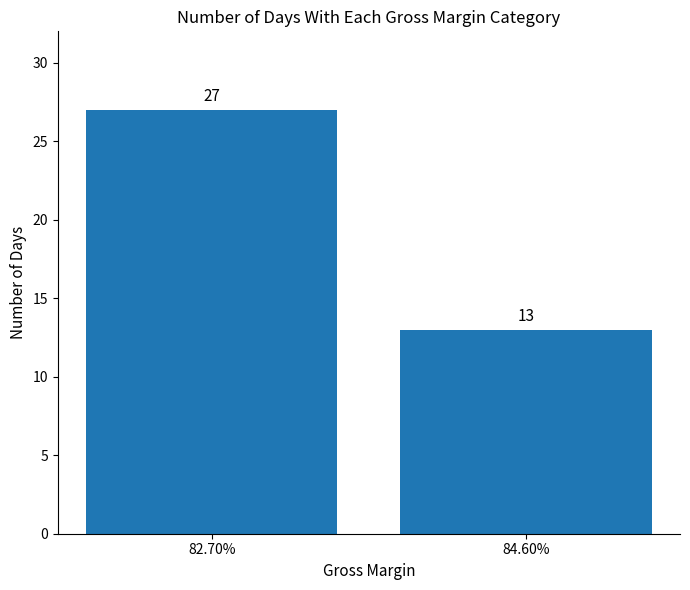

Between 82.70% and 84.60%, which is larger?

82.70%